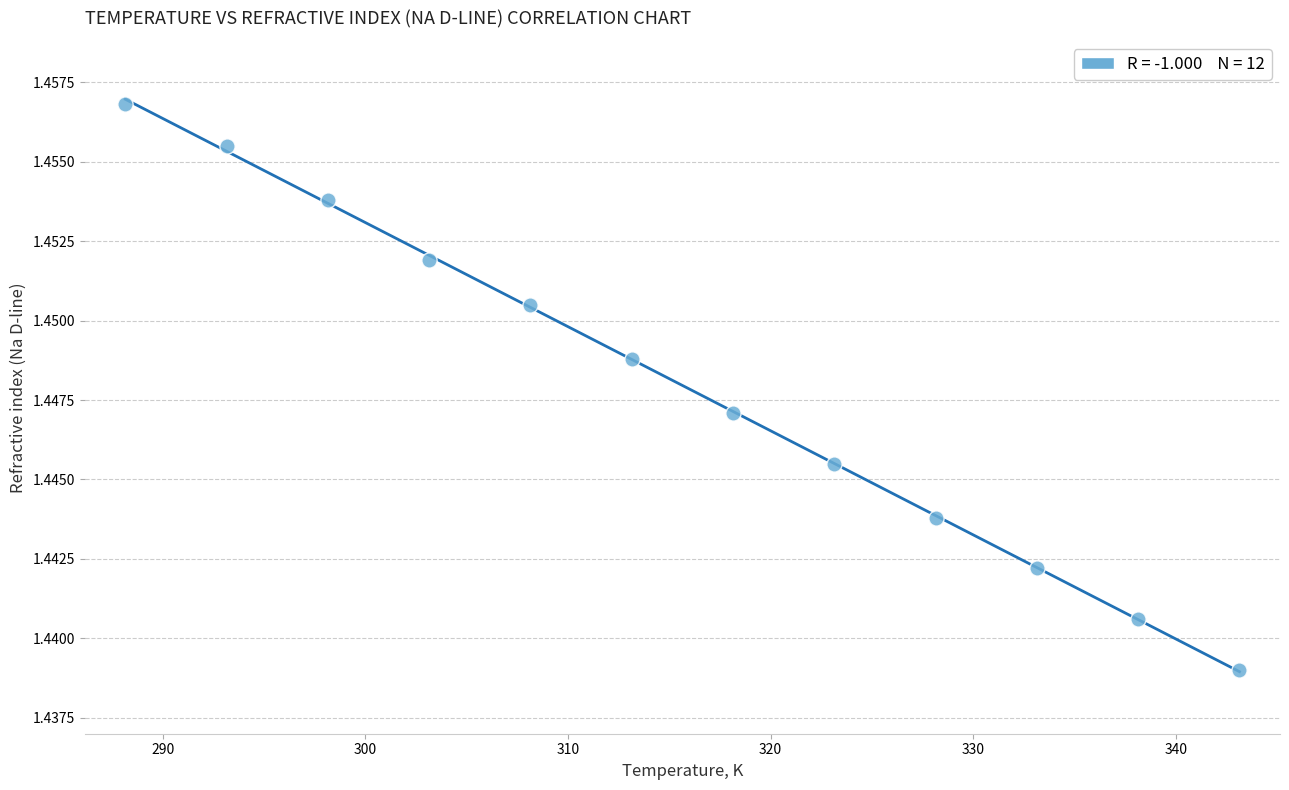

What is the average X value?

315.6